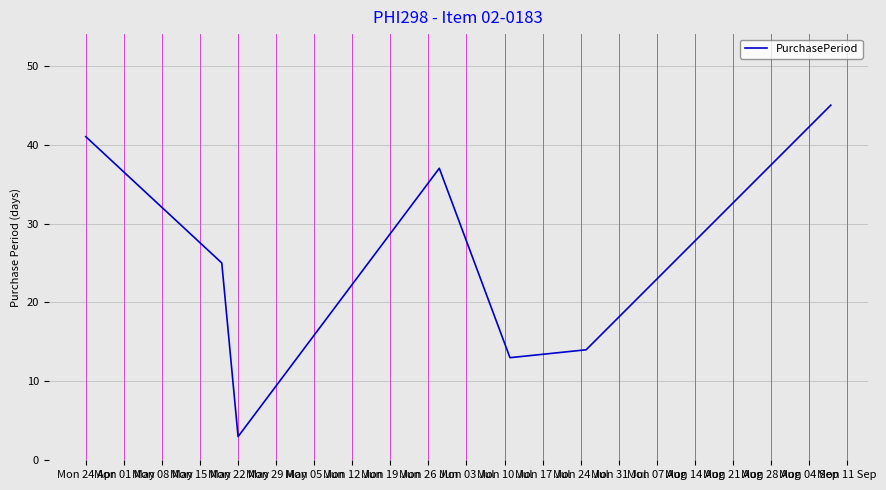

What is the minimum value shown in the chart?

3